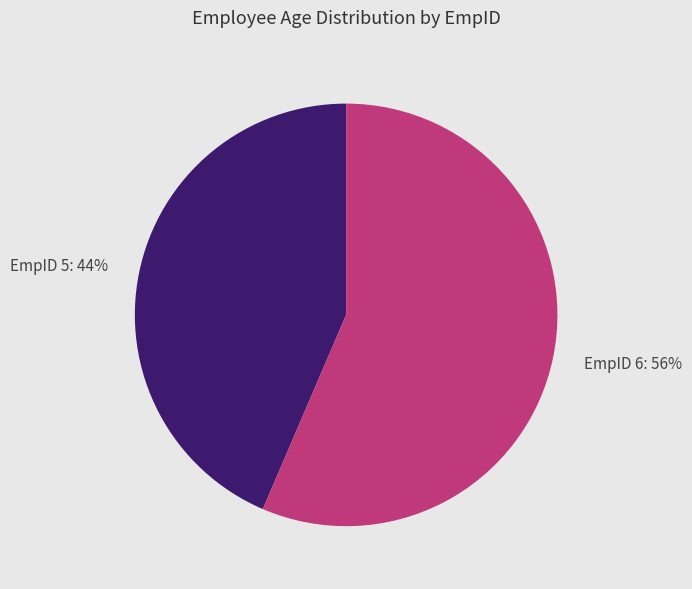

To the nearest percent, what portion does EmpID 6 represent?

56%